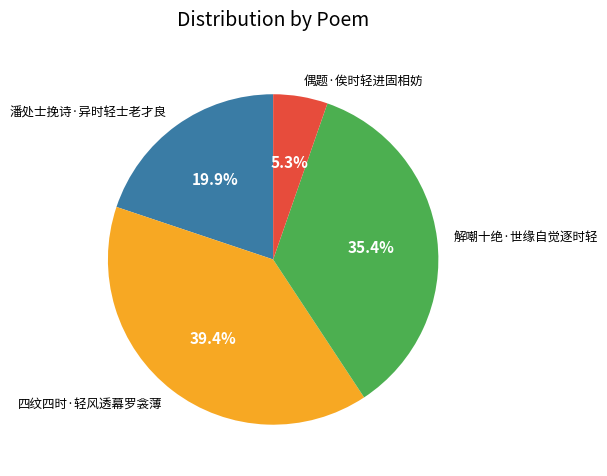

What percentage is NOT represented by 潘处士挽诗·异时轻士老才良?

80.1%